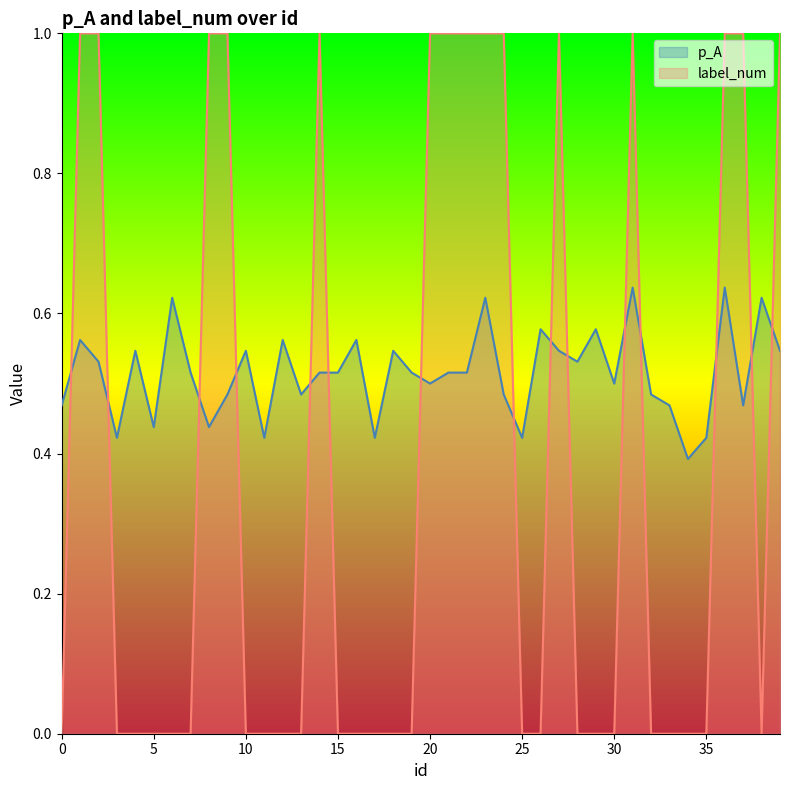

What is the sum of all label_num values?

15.0